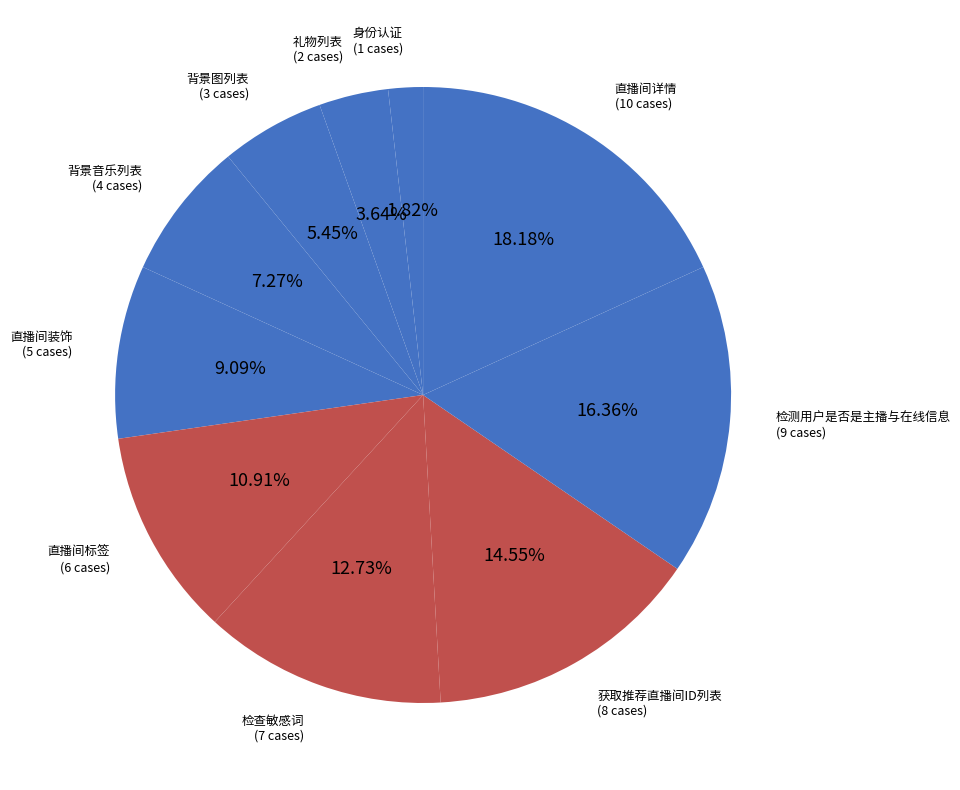

Count the number of slices in the pie.

10